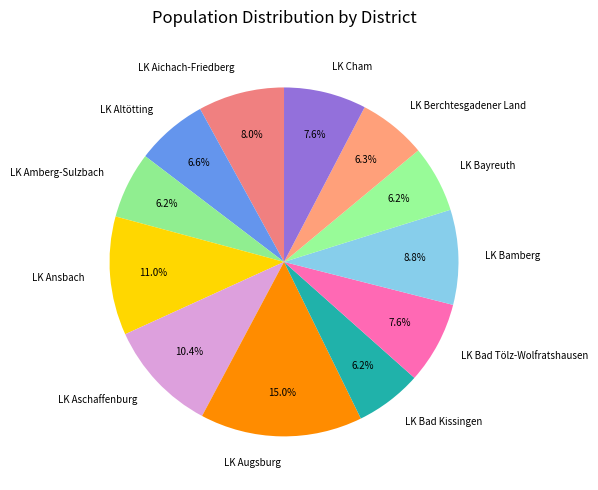

Does LK Aschaffenburg account for over 50% of the chart?

No